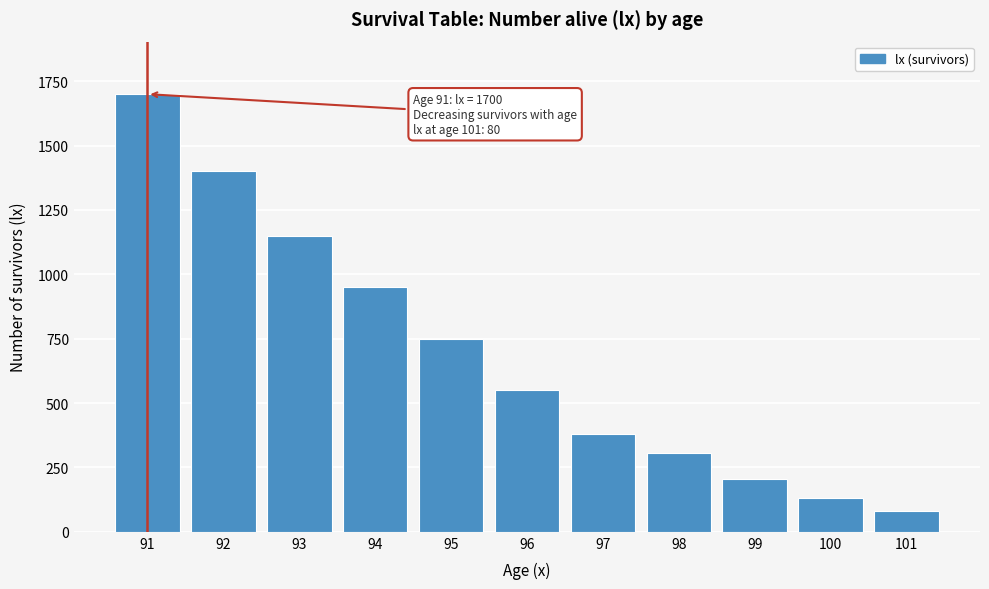

Reading left to right, extract all data points from this chart.

91=1700	92=1400	93=1150	94=950	95=750	96=550	97=380	98=305	99=205	100=130	101=80